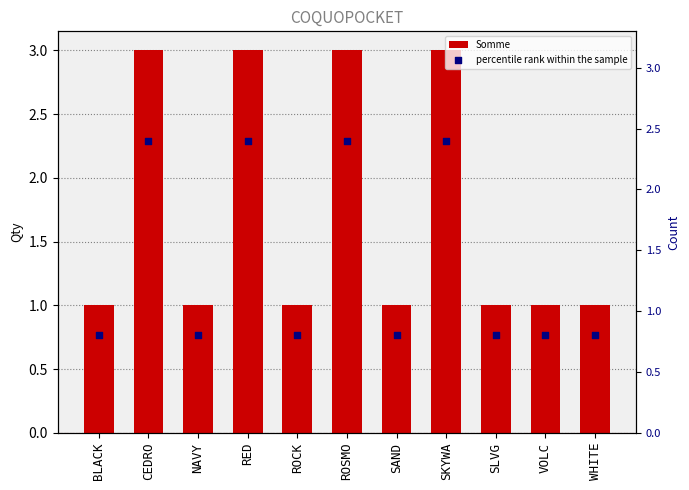

At which category is the sum across all series the highest?

CEDRO